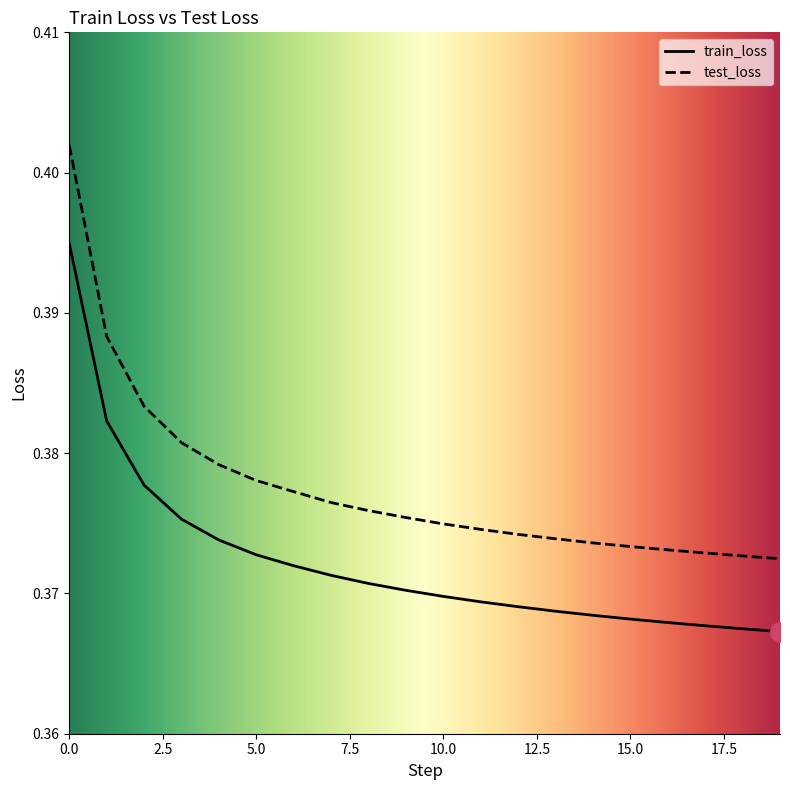

Count the number of data series in this chart.

2